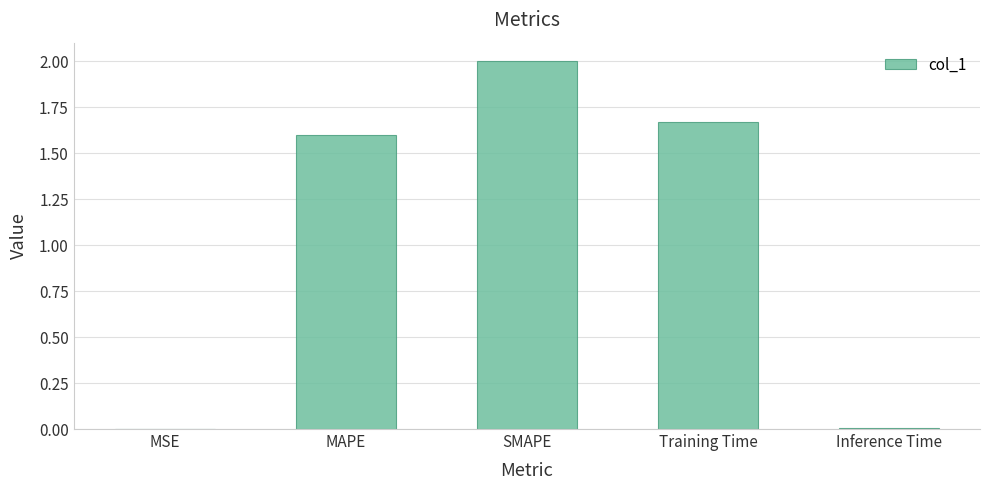

Are the bars horizontal?

No